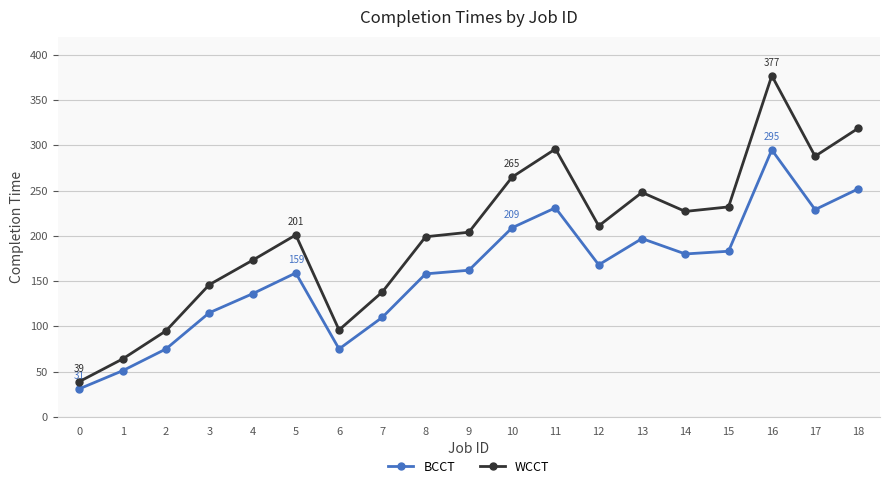

Which series has the largest range (max minus min)?

WCCT